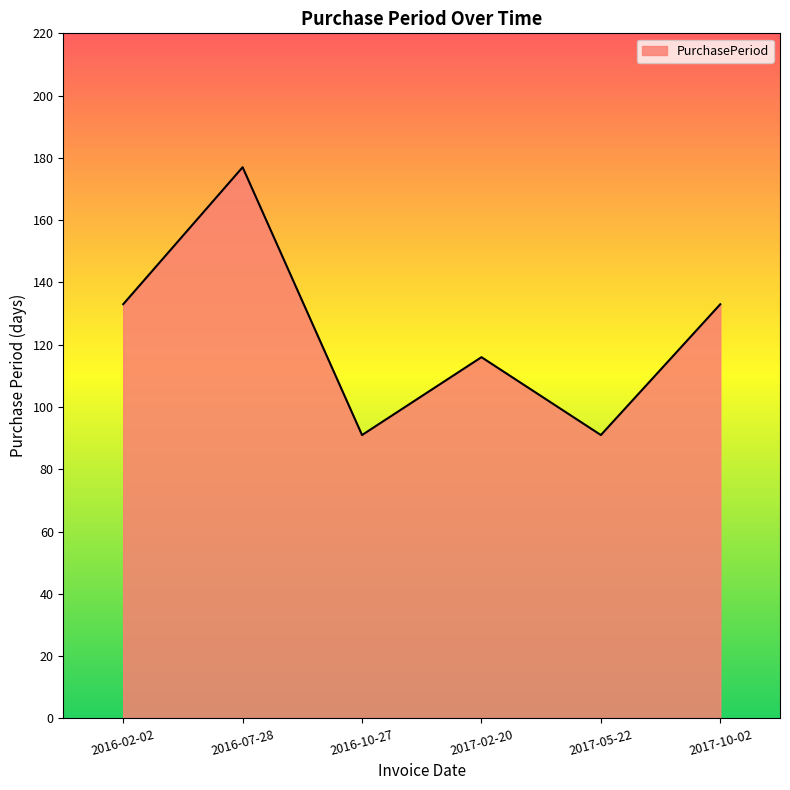

Does the chart display data point markers on the line(s)?

No